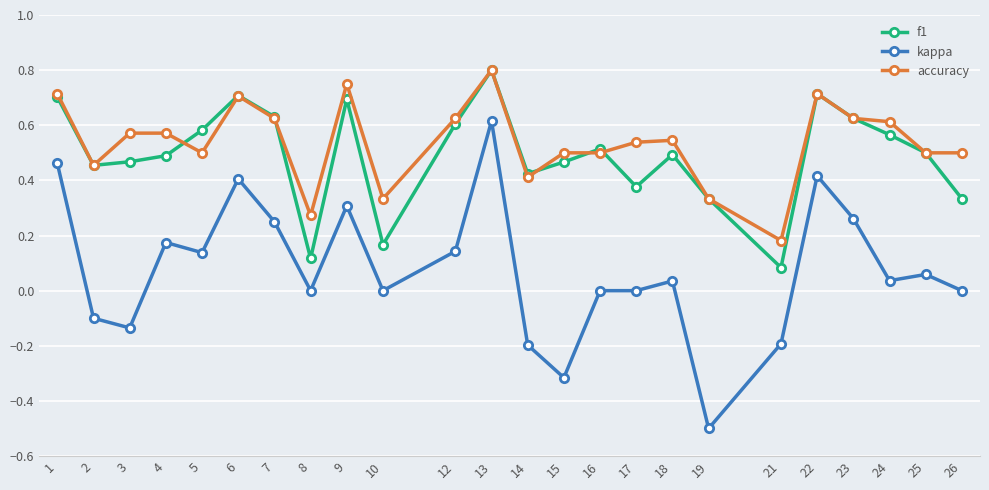

How many distinct data groups are displayed?

3